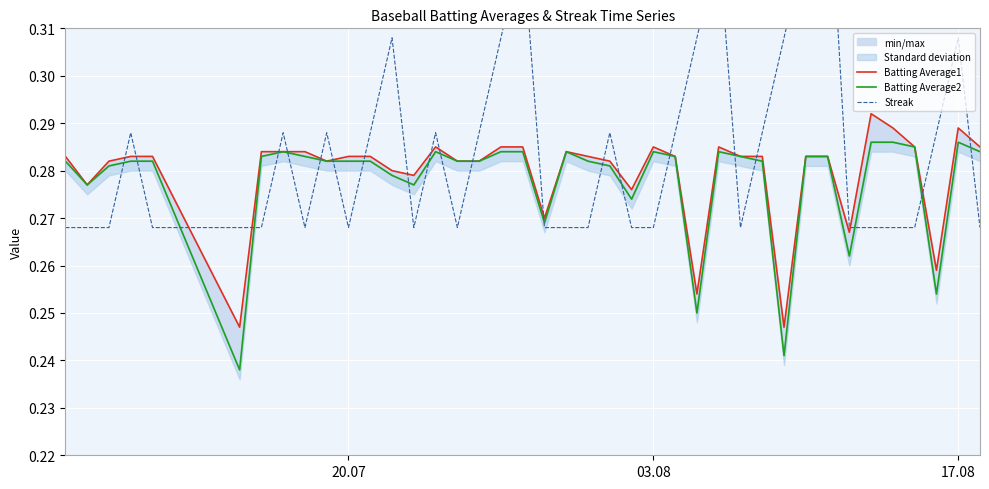

At which label is Streak closest to 0?

20.07